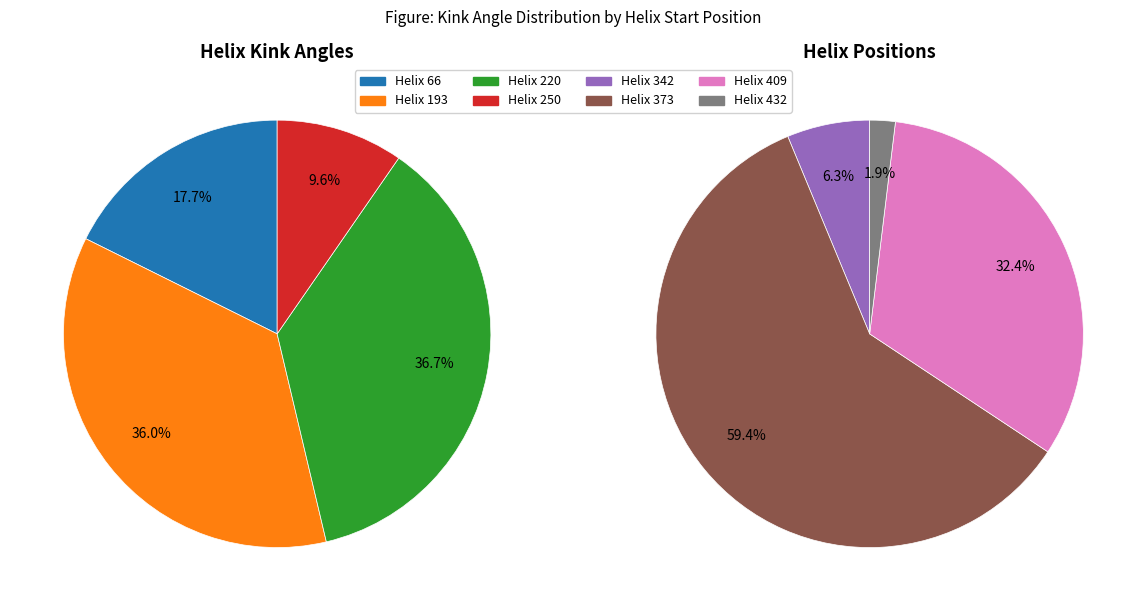

Does 193 account for over 50% of the chart?

No